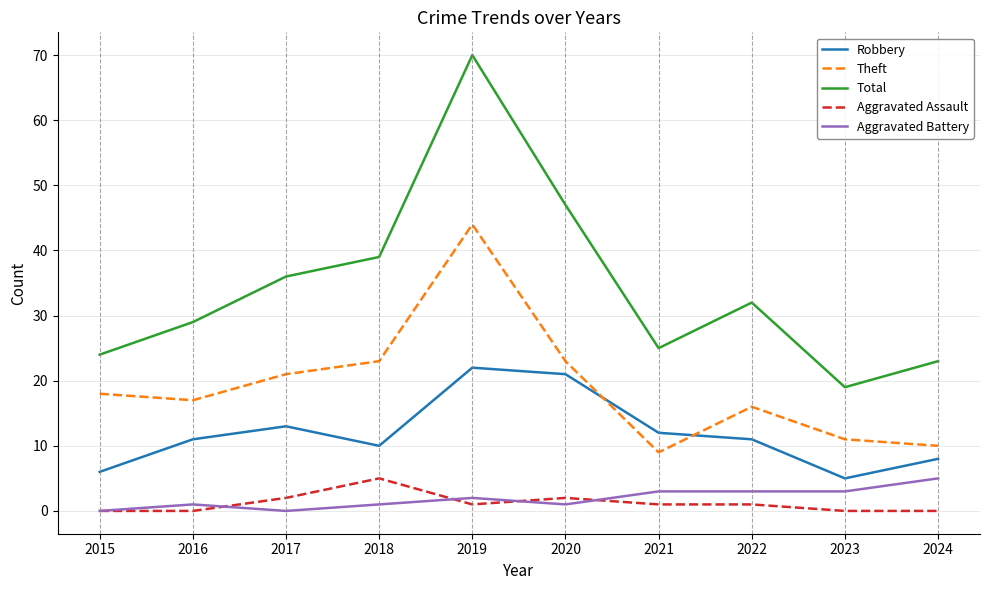

Is this an area chart (filled region under the line)?

No